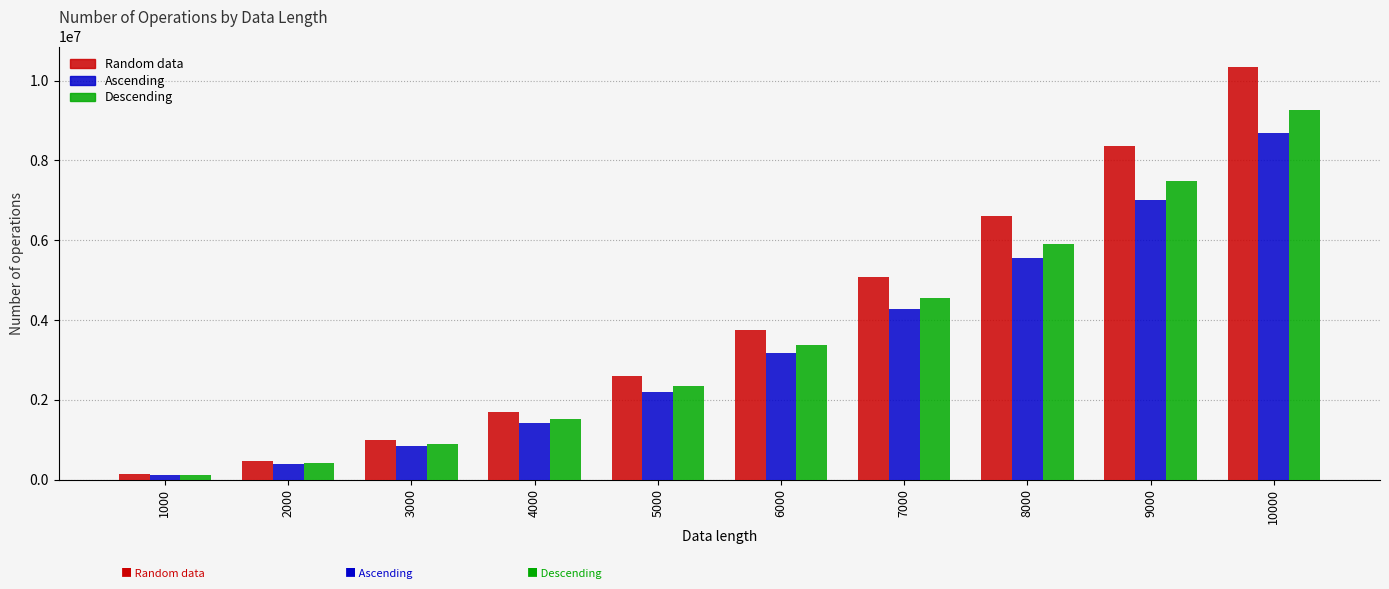

What value does the Descending series have at 6000?

3369944